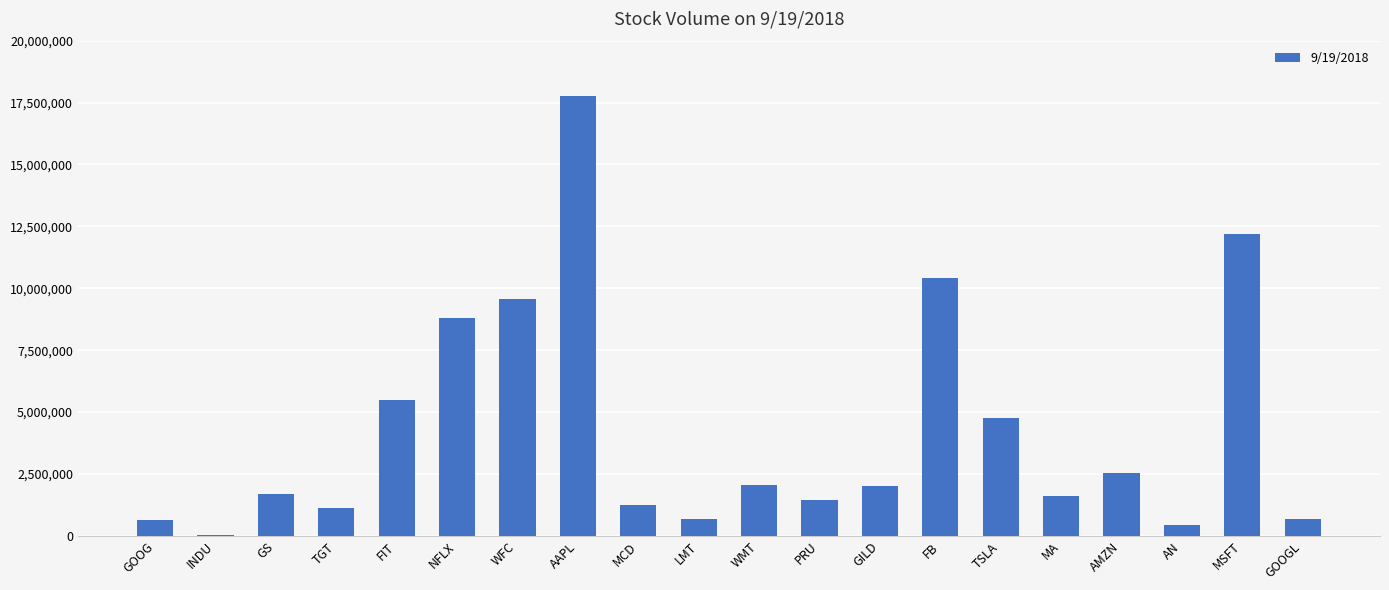

What is the average value?

4258382